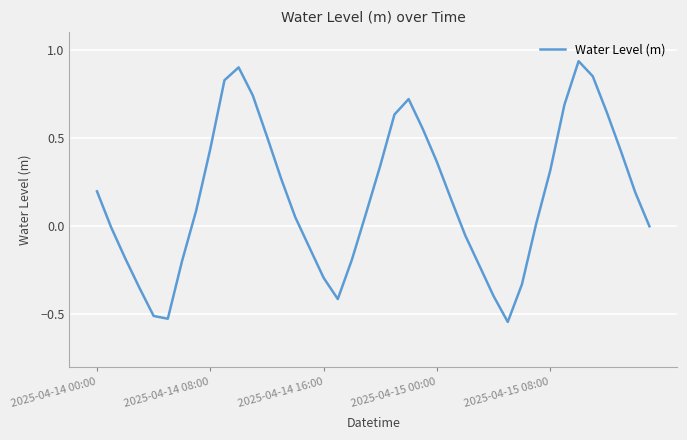

Count the number of categories in the chart.

40